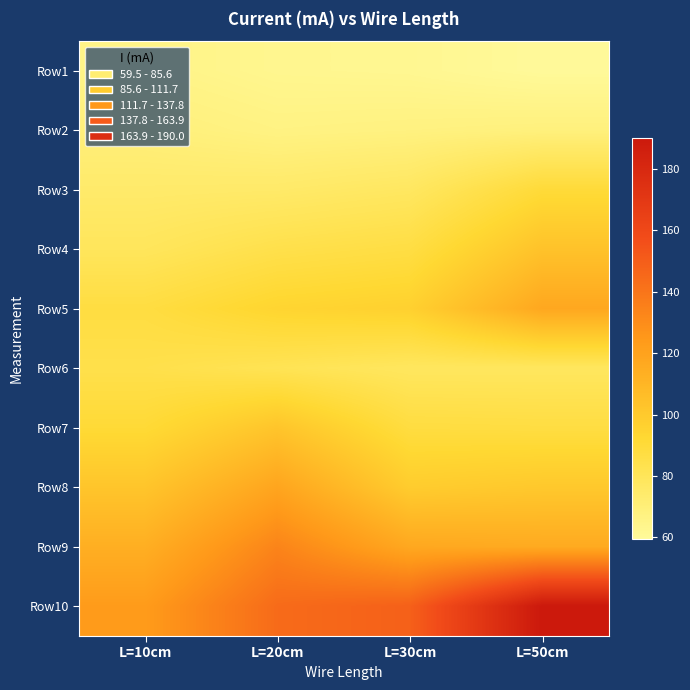

How many categories are shown in the chart?

4